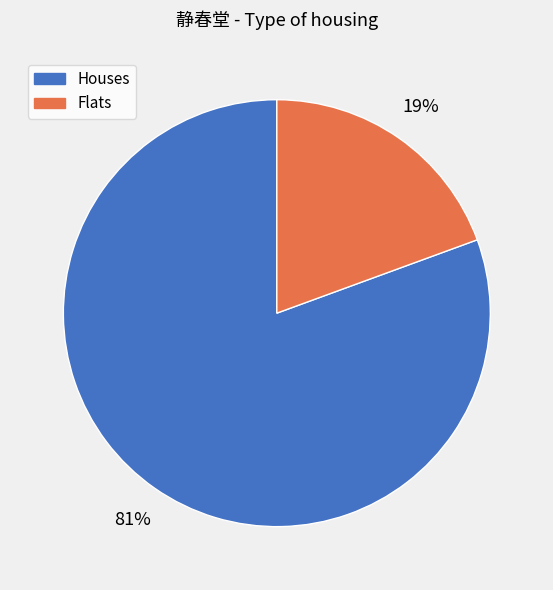

Is there a majority slice in this chart?

Yes